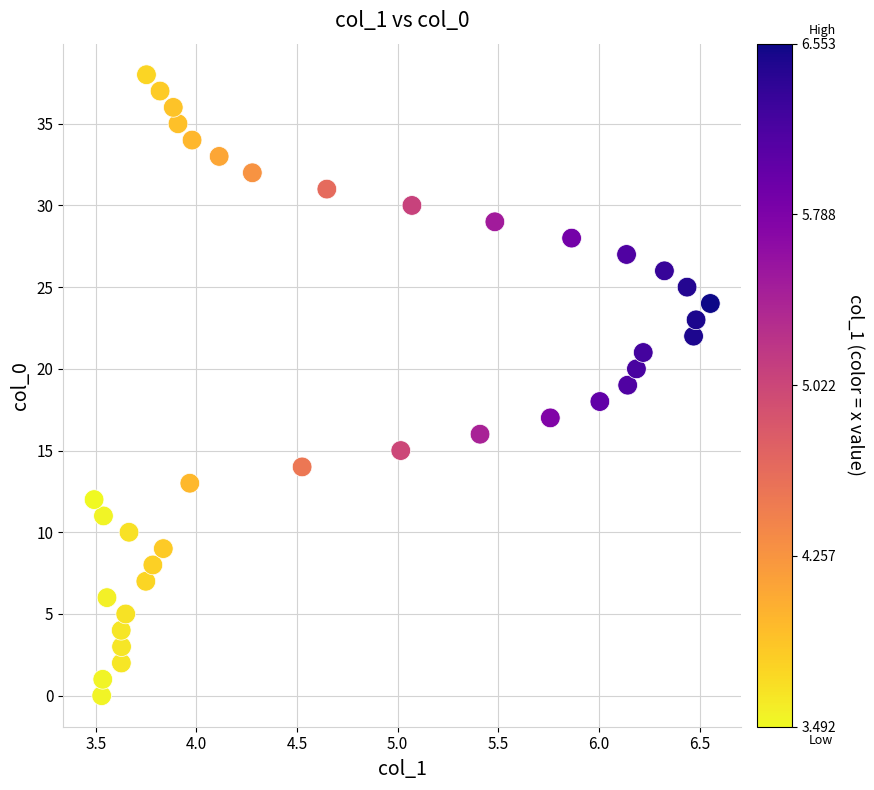

Count the number of points in this scatter plot.

39